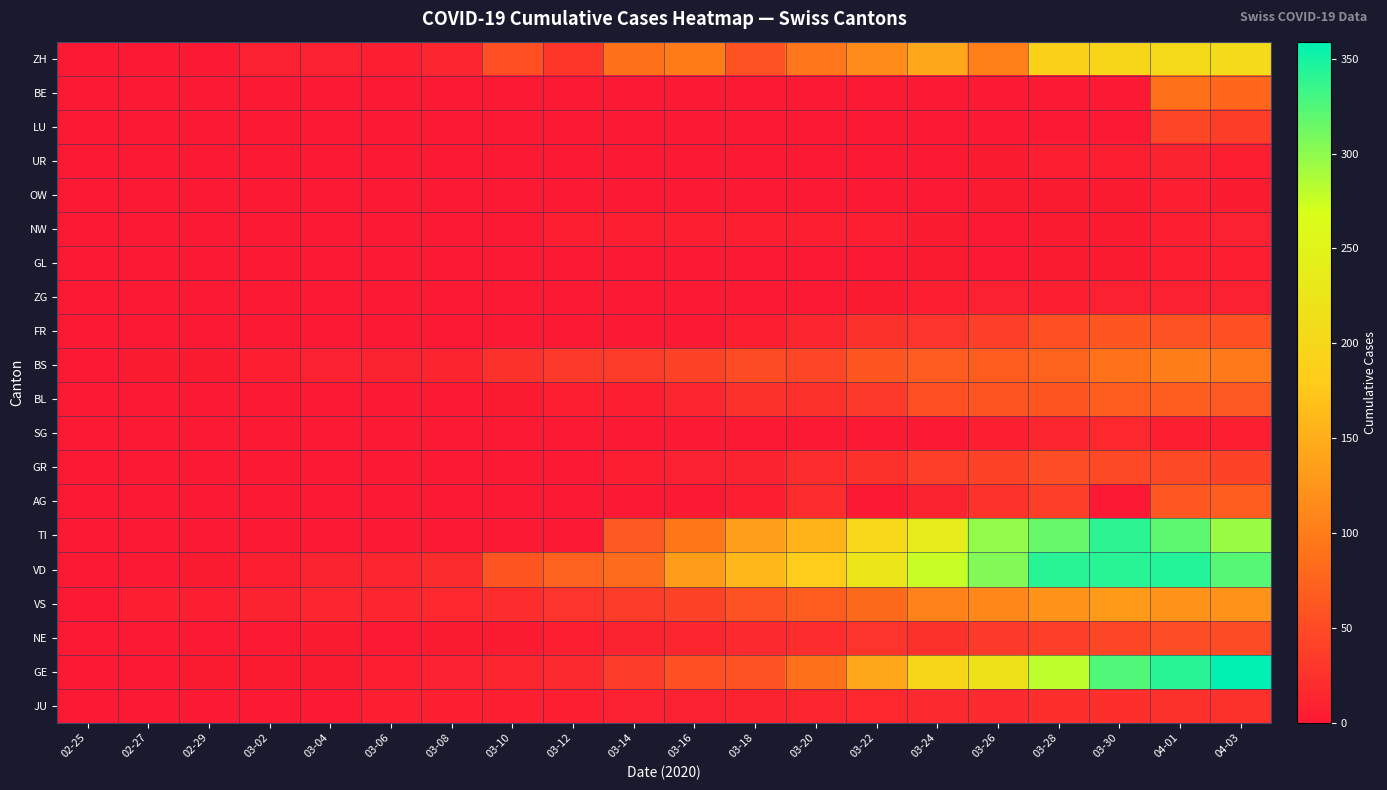

Which series changed the most between 03-06 and 03-12?

VD